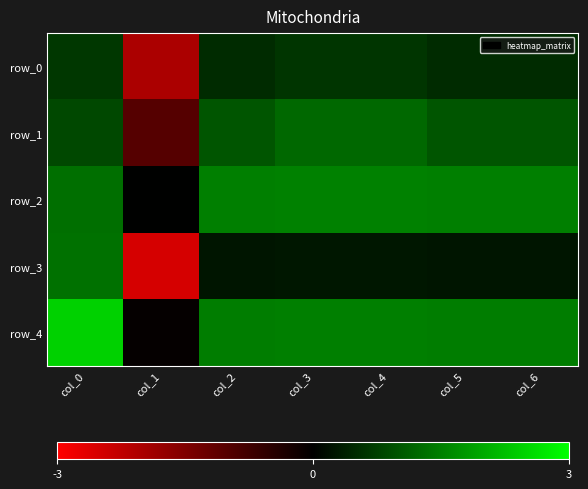

Which series has the widest spread of values?

row_3